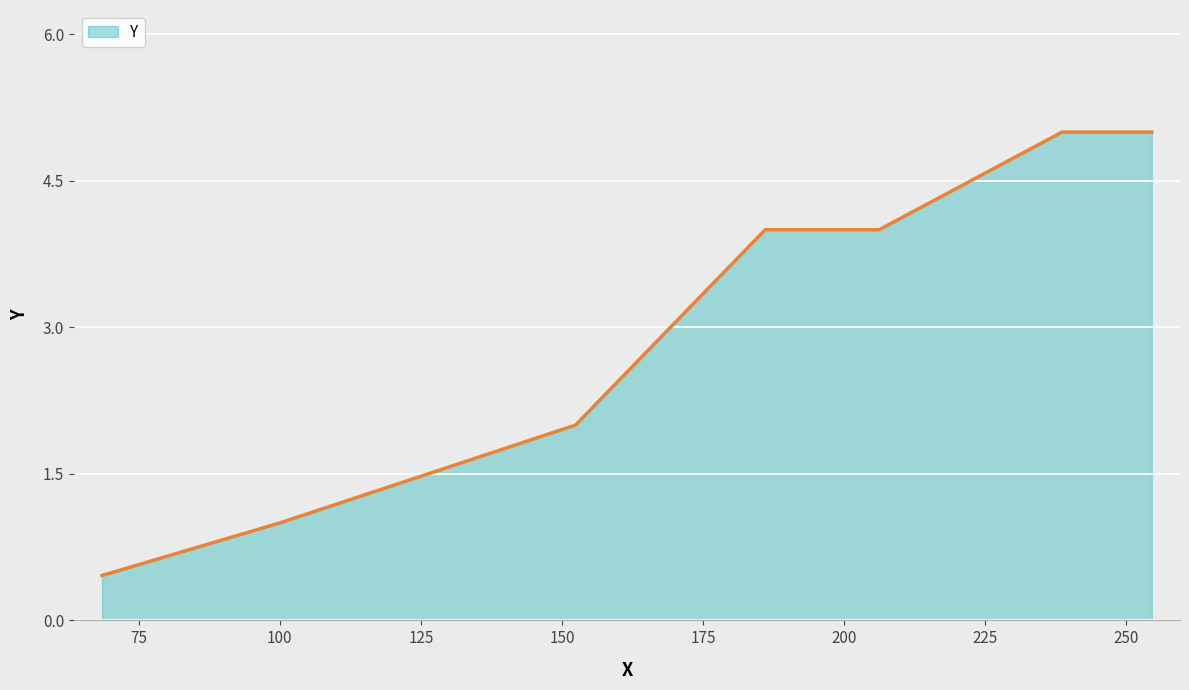

What is the difference between the maximum and minimum values?

4.5